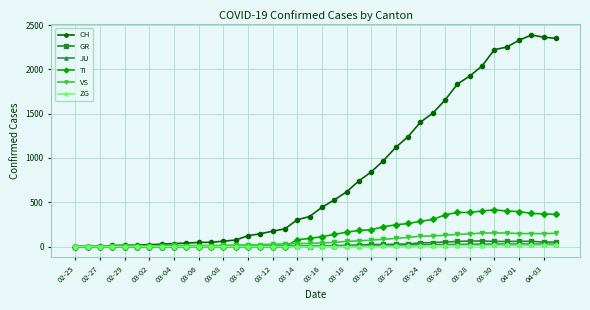

Count the number of data series in this chart.

6